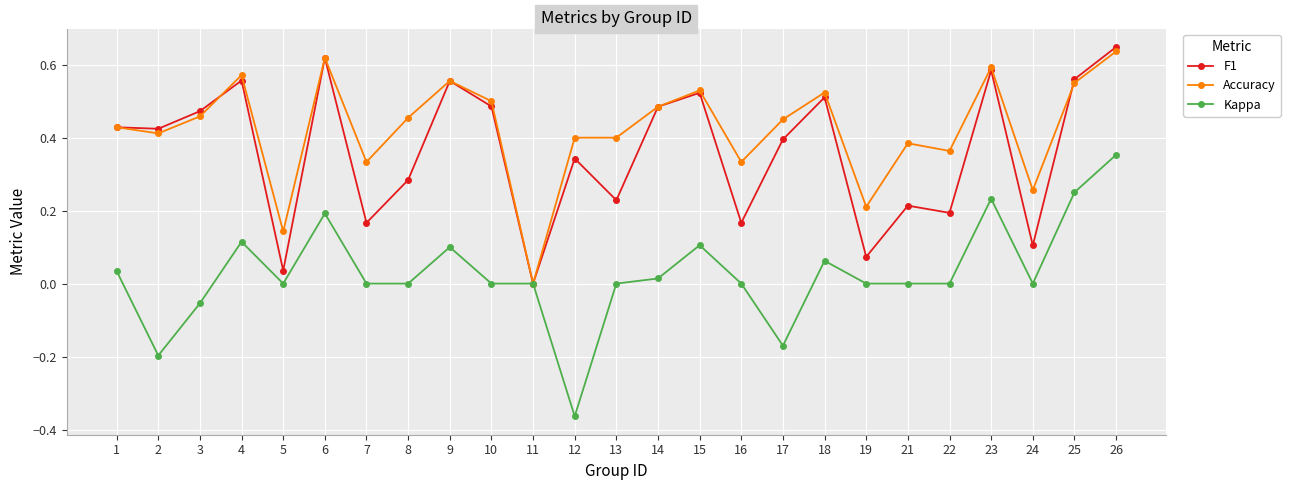

Does the chart display data point markers on the line(s)?

Yes